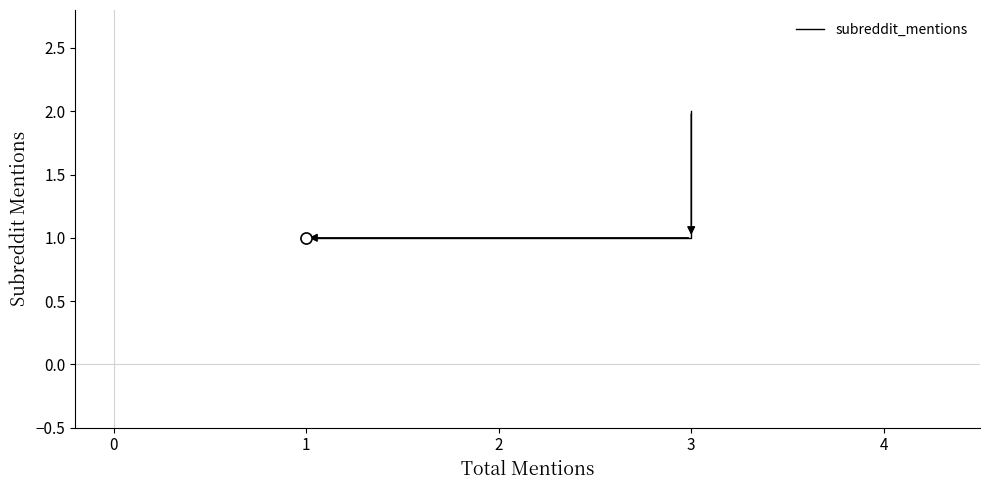

What is the label of the 3rd point from the left?

1